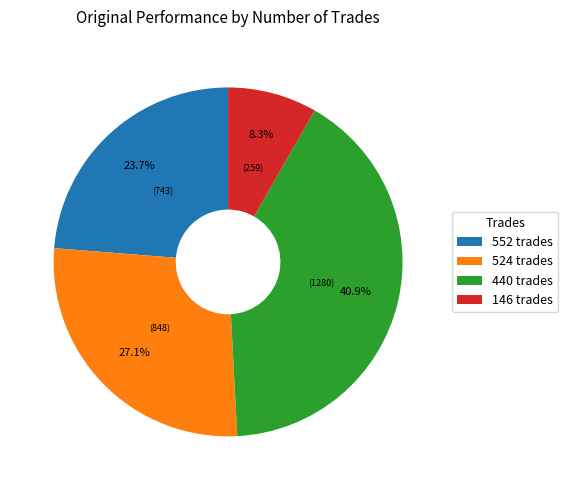

To the nearest percent, what is the difference between the largest and smallest slice percentages?

33%